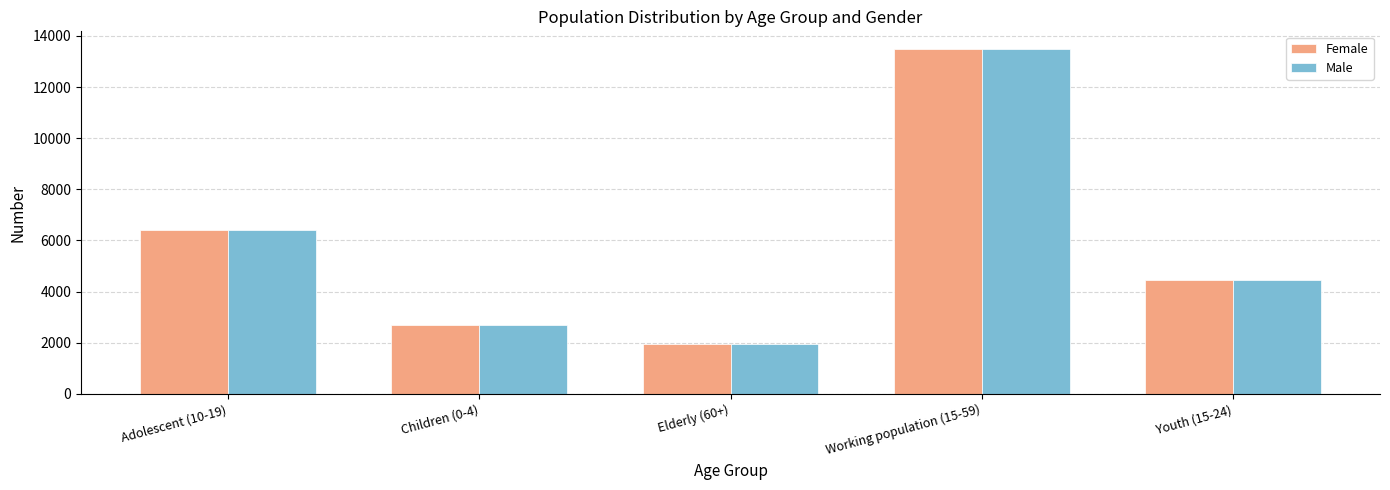

What are all the series names shown in the legend?

Female, Male